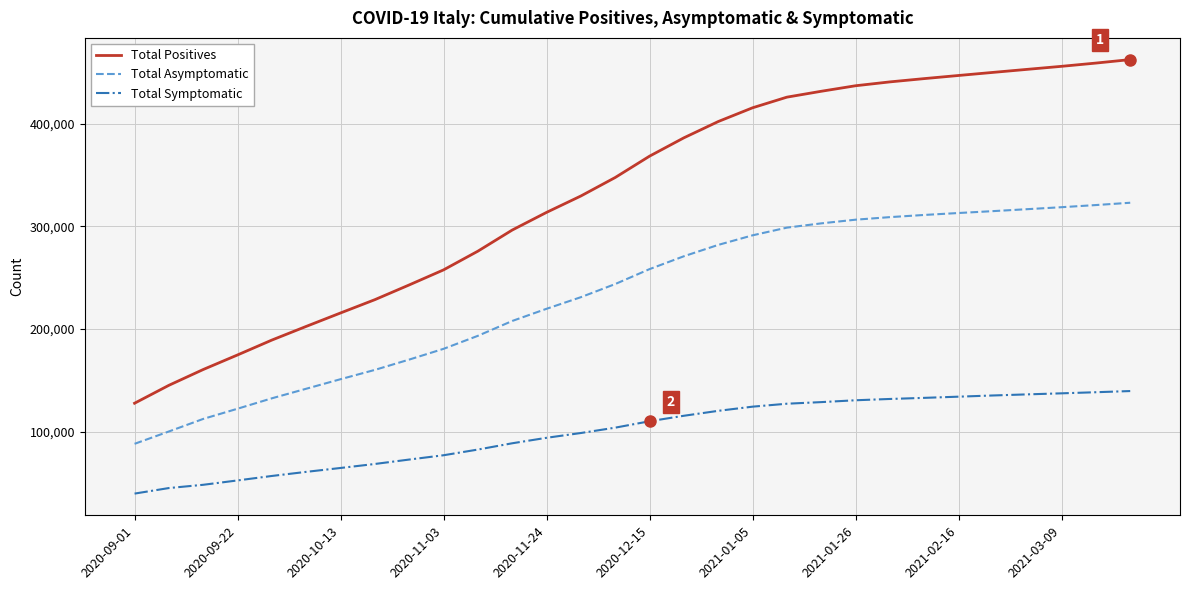

What is the maximum value shown in the chart?

462721